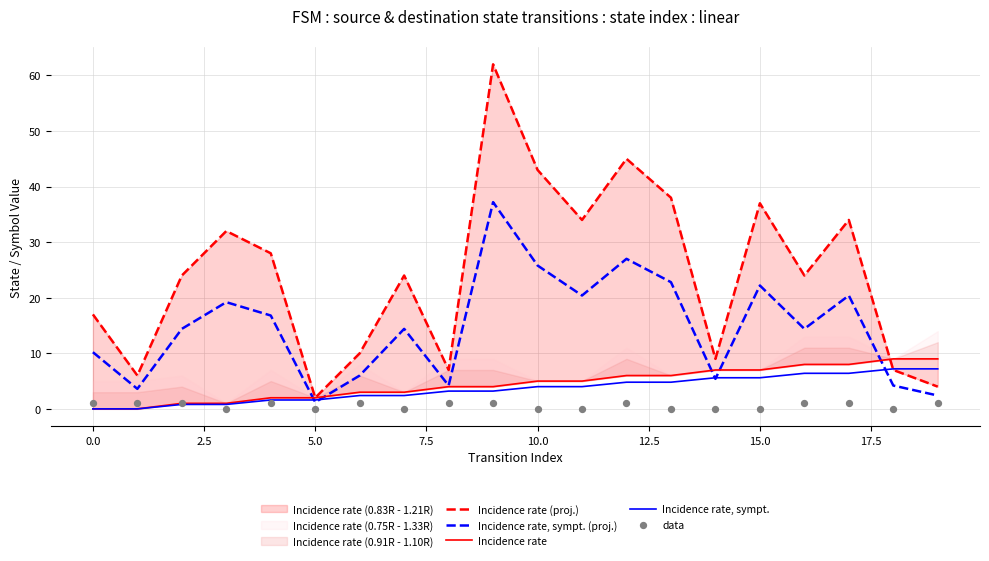

What is the maximum value for Incidence rate, sympt. (proj.)?

37.2